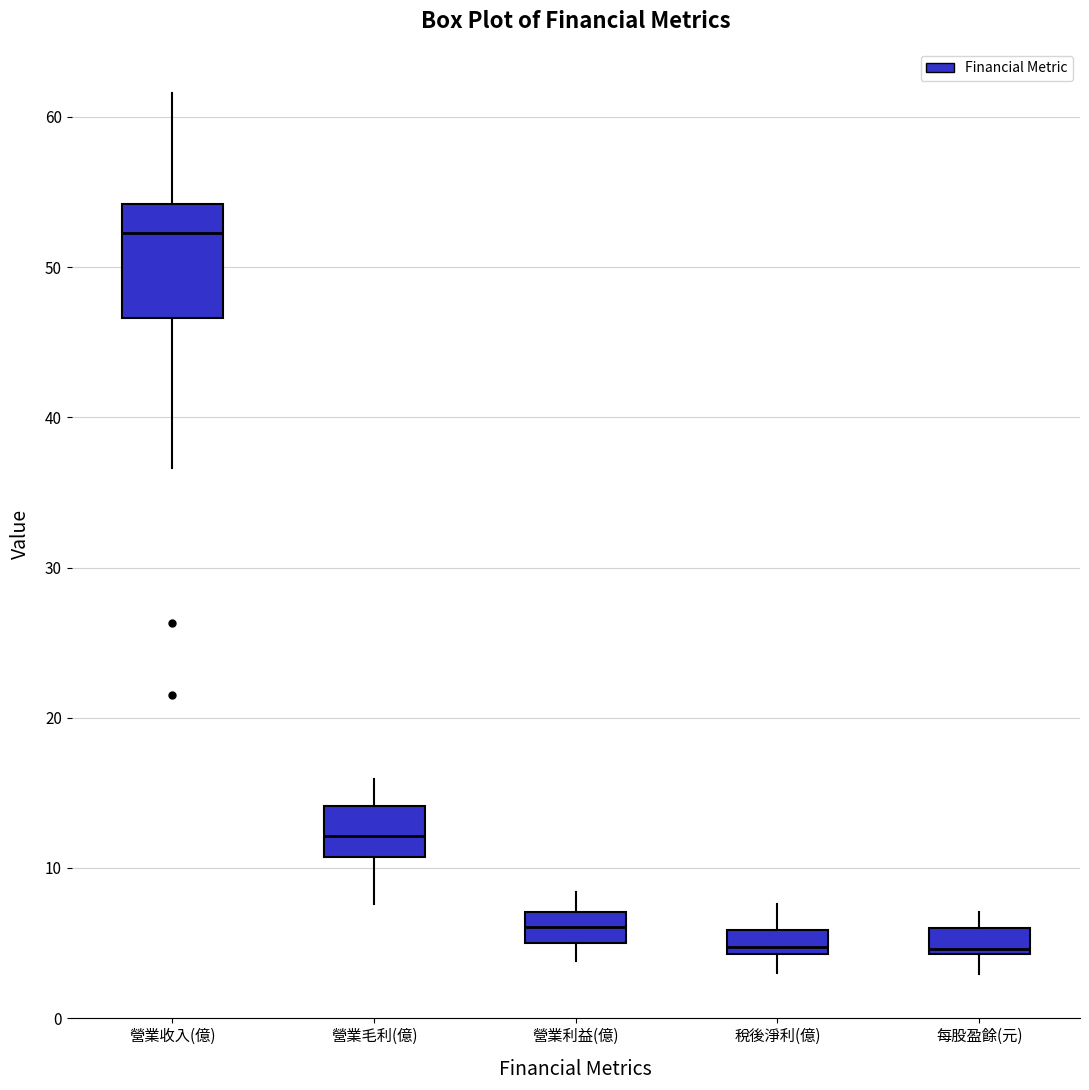

Where does the median line of the box for 營業利益(億) sit on the y-axis? The values are not printed on the chart, so give them approximately, as read against the axis.

6